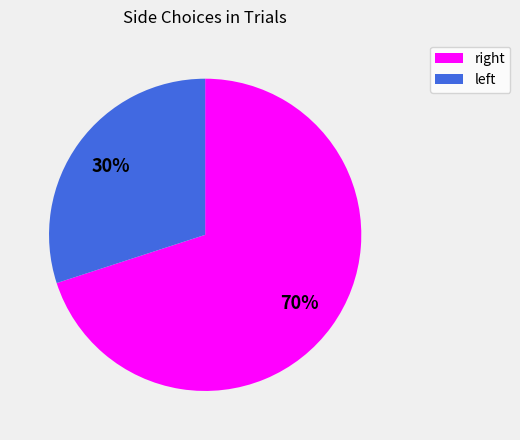

To the nearest percent, what is the difference between the largest and smallest slice percentages?

40%